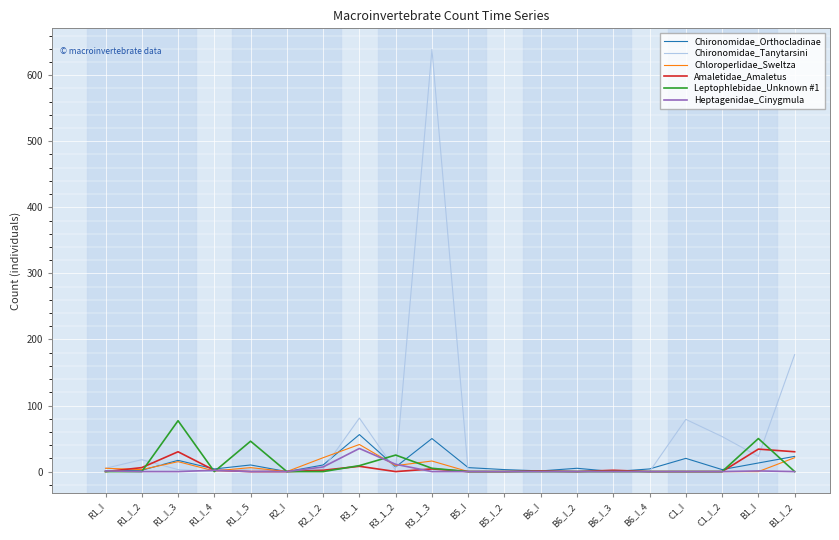

Which series has the widest spread of values?

Chironomidae_Tanytarsini